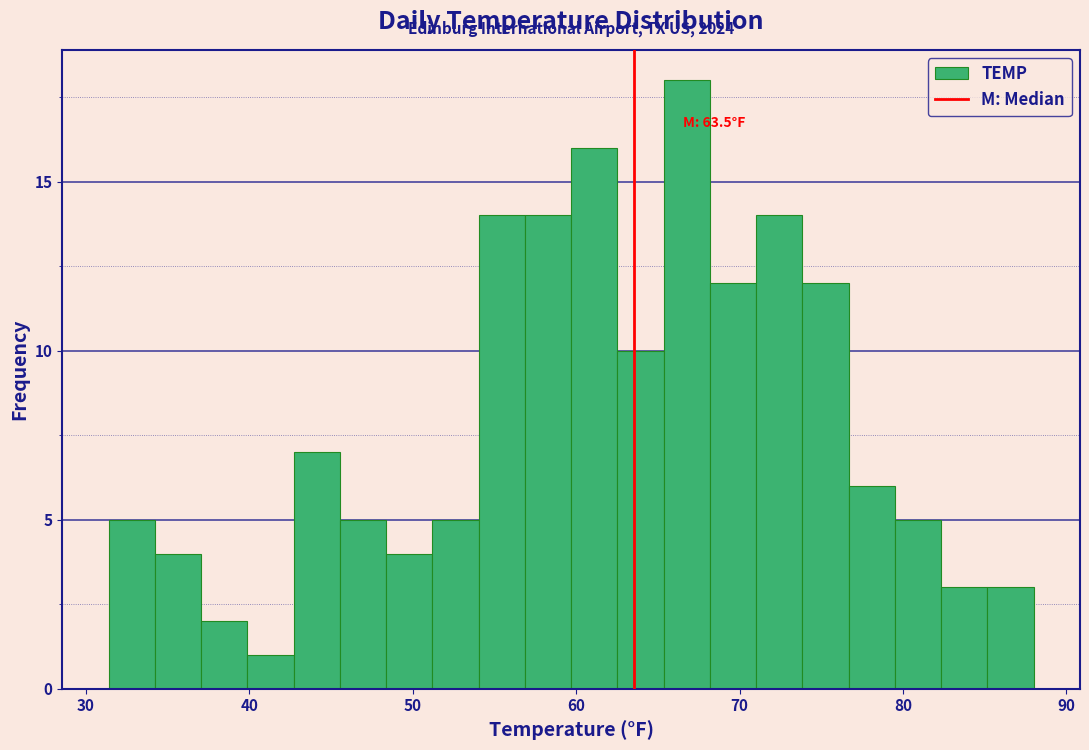

Read against the x-axis, roughly where is the centre of the tallest bar?

67